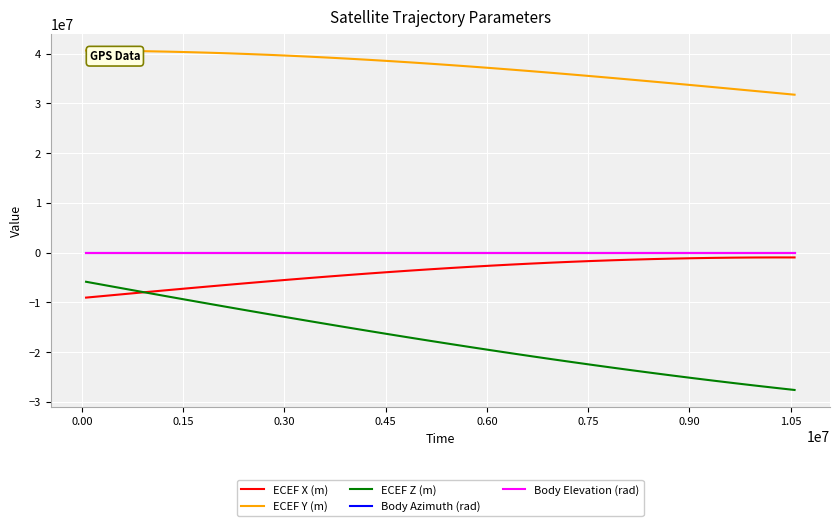

Which series has the largest total across all categories?

ECEF Y (m)